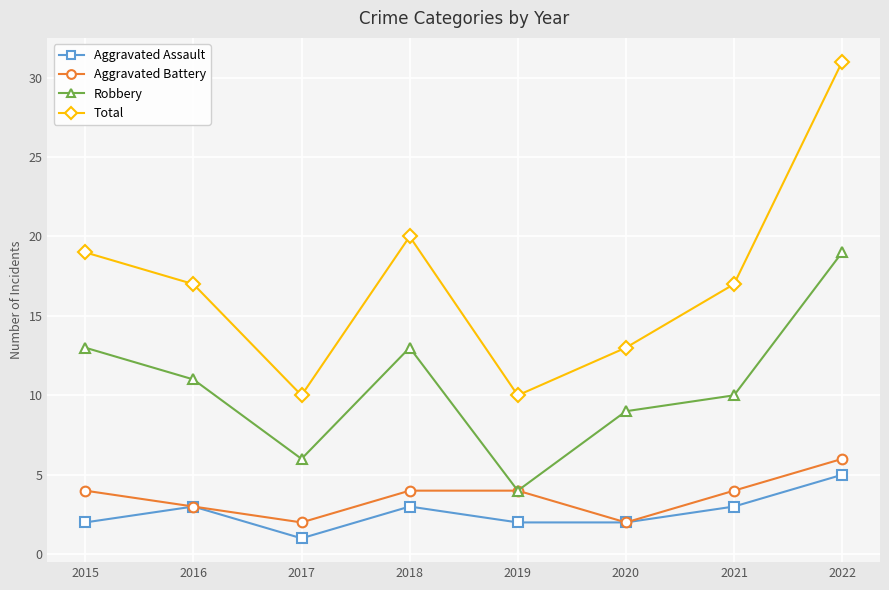

Does the chart display data point markers on the line(s)?

Yes